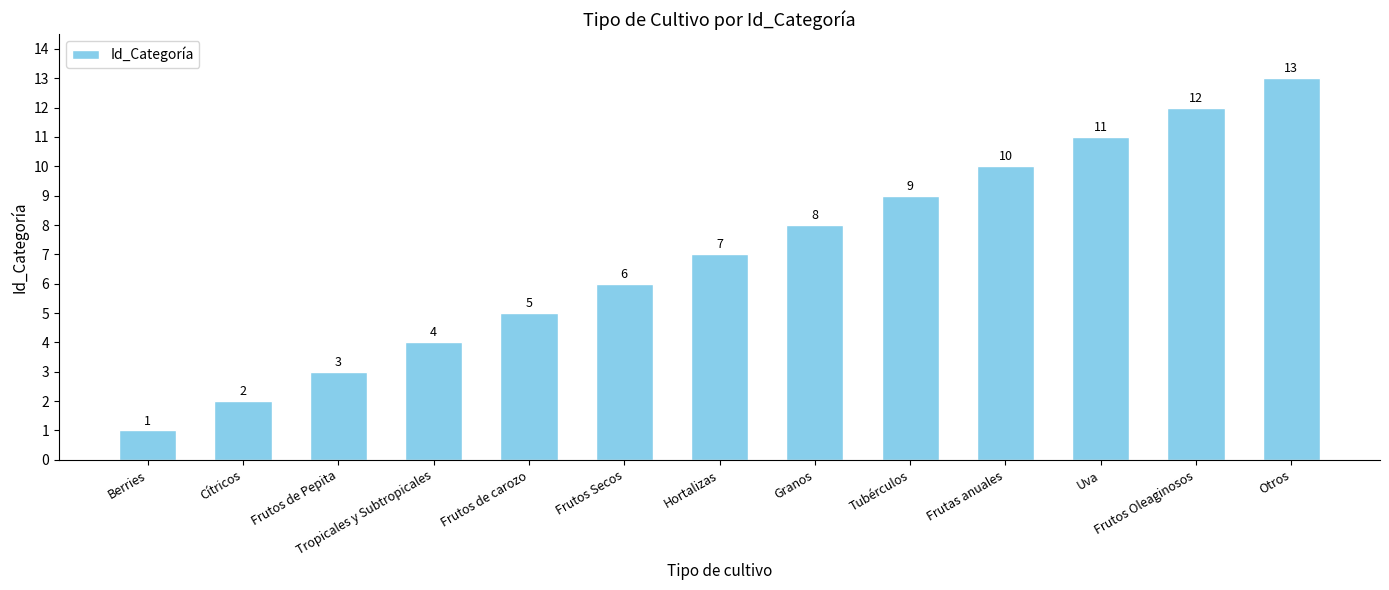

Reading left to right, what are all the values shown in this chart?

Berries=1	Cítricos=2	Frutos de Pepita=3	Tropicales y Subtropicales=4	Frutos de carozo=5	Frutos Secos=6	Hortalizas=7	Granos=8	Tubérculos=9	Frutas anuales=10	Uva=11	Frutos Oleaginosos=12	Otros=13